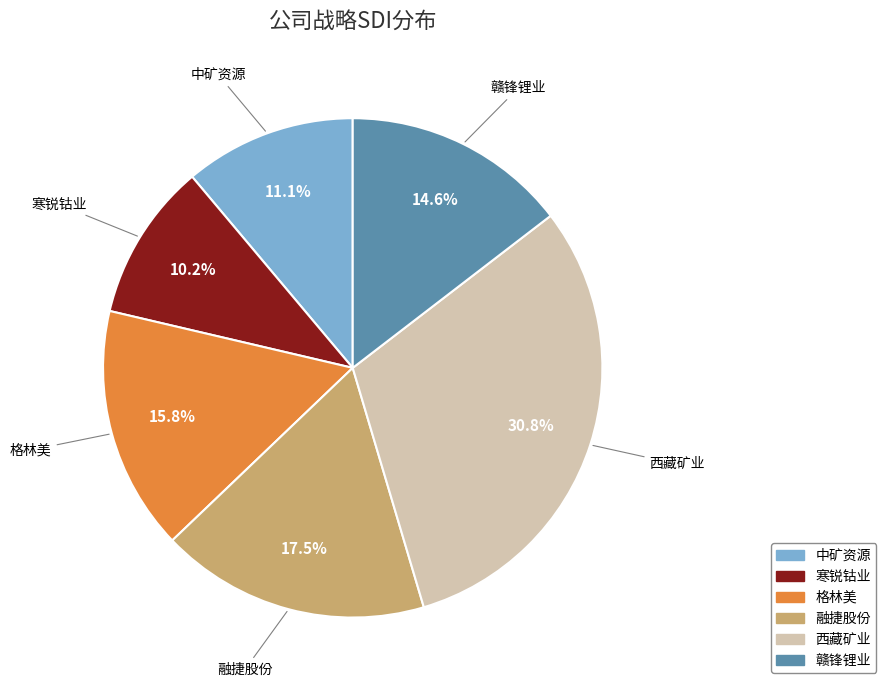

Which category has the smallest portion of the pie?

寒锐钴业